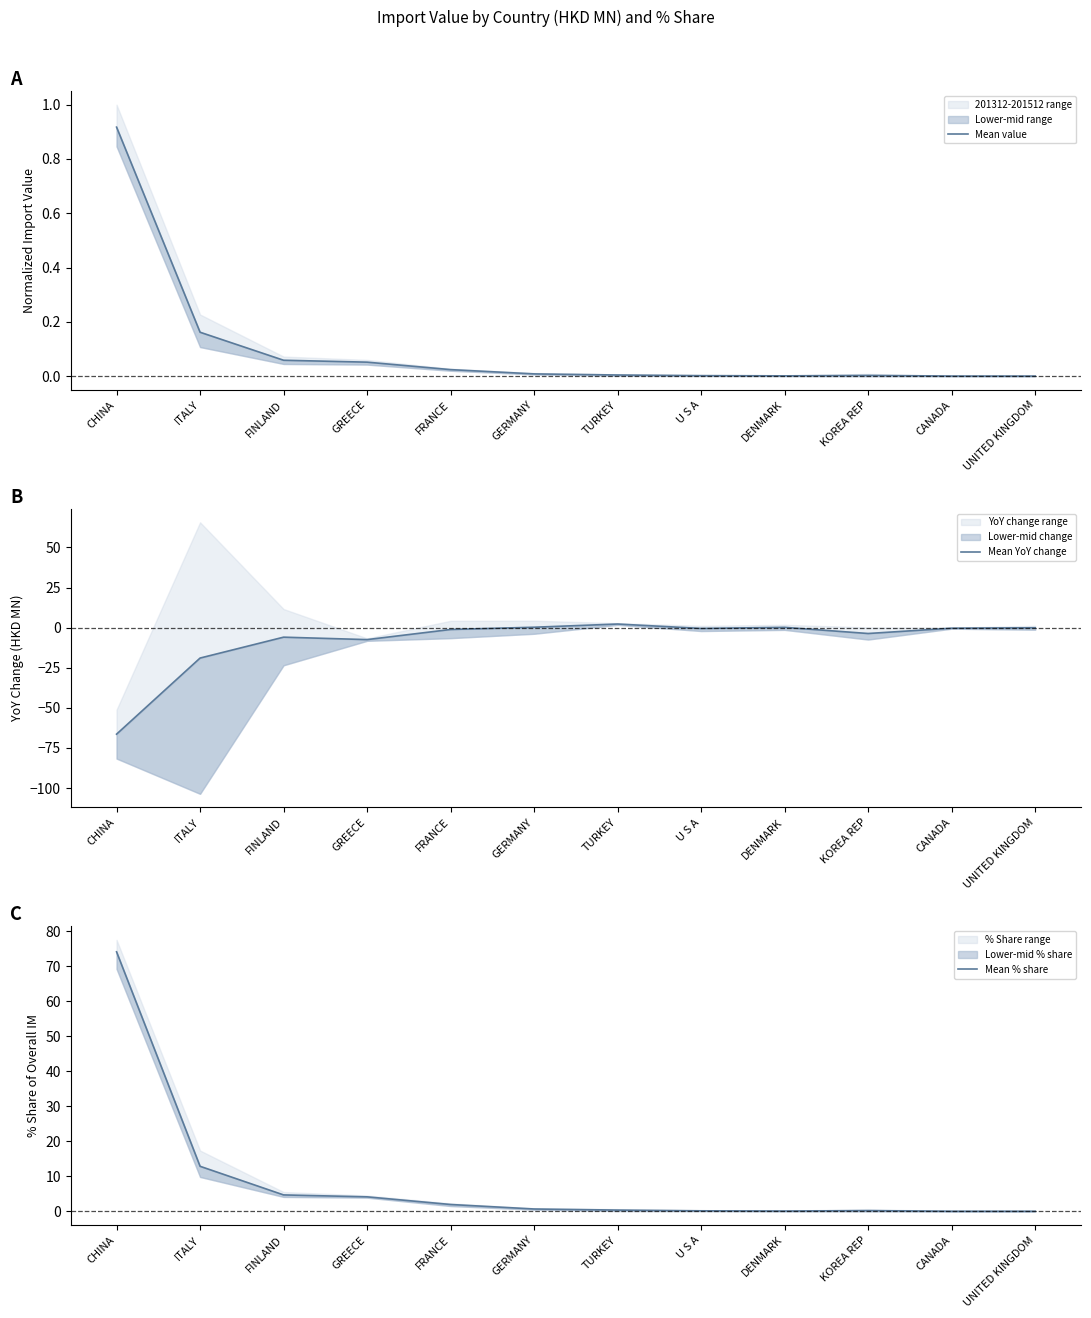

Where is the first local minimum for Mean value?

DENMARK